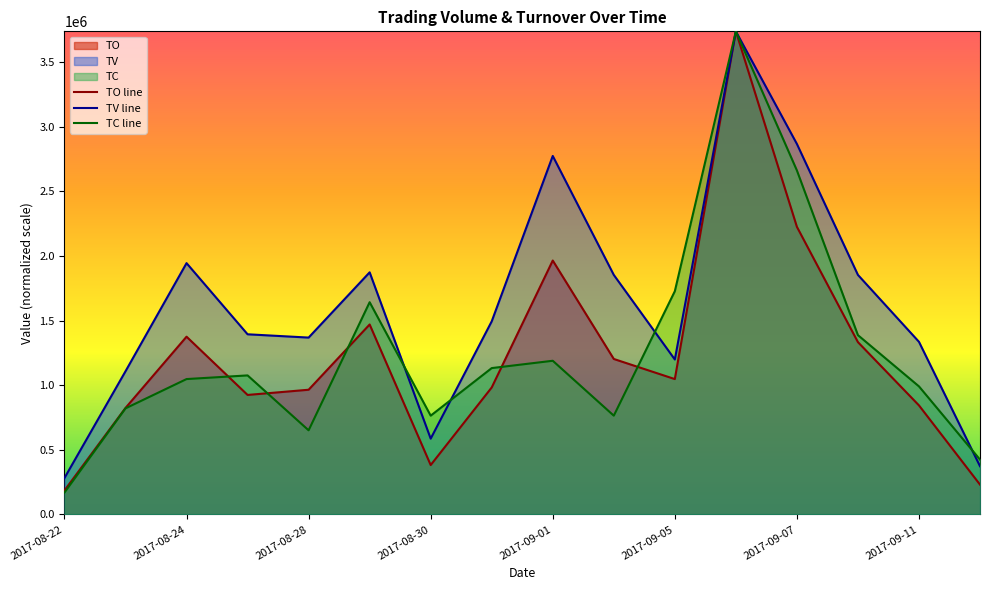

Which series ends up on top after the final intersection of TV line and TC line?

TC line